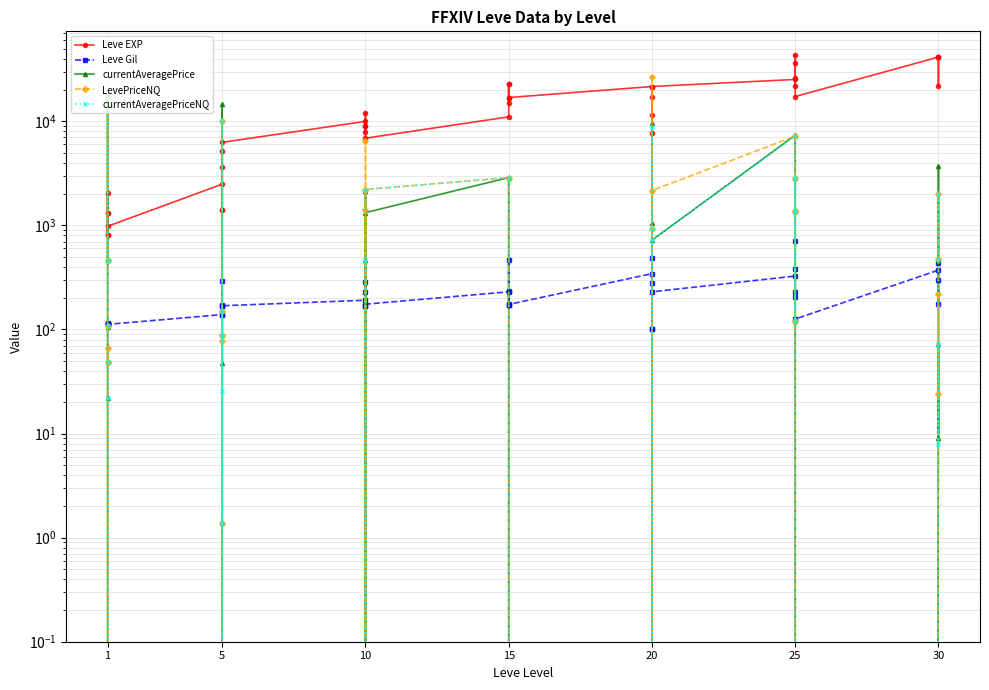

What is the greatest value displayed?

43600.0